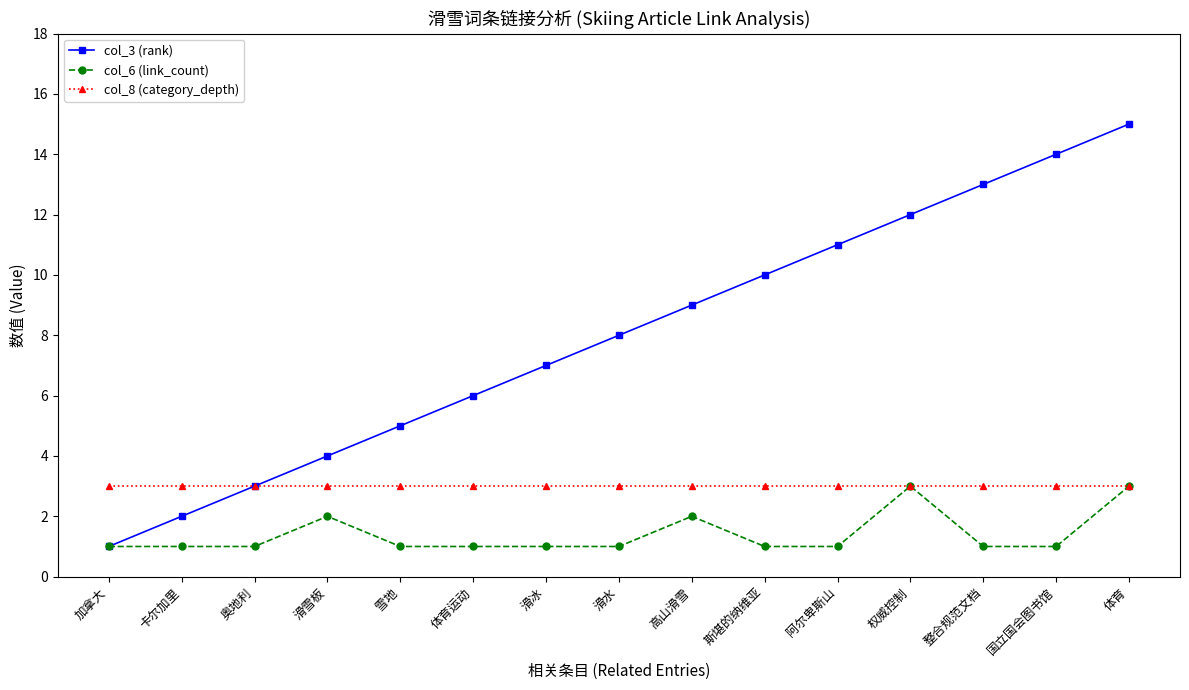

Does the chart display data point markers on the line(s)?

Yes